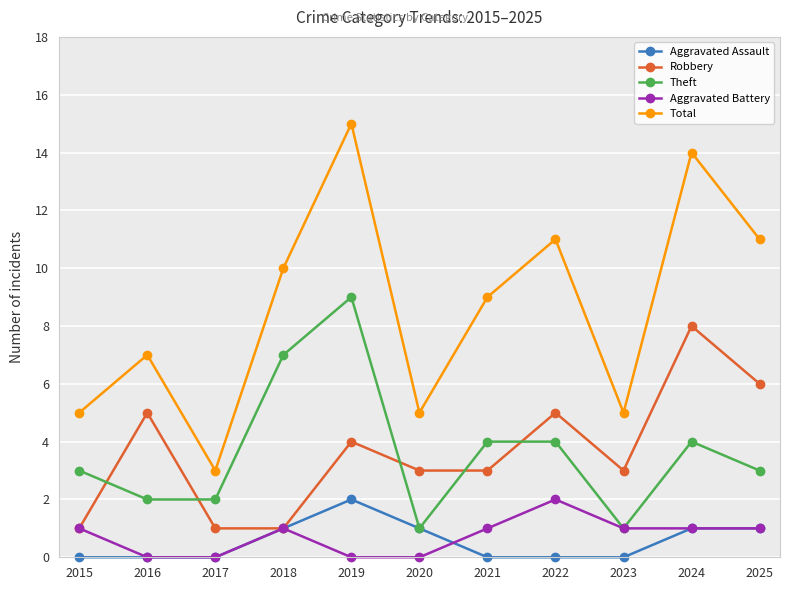

What is the difference between the second highest and minimum values in the Total series?

11